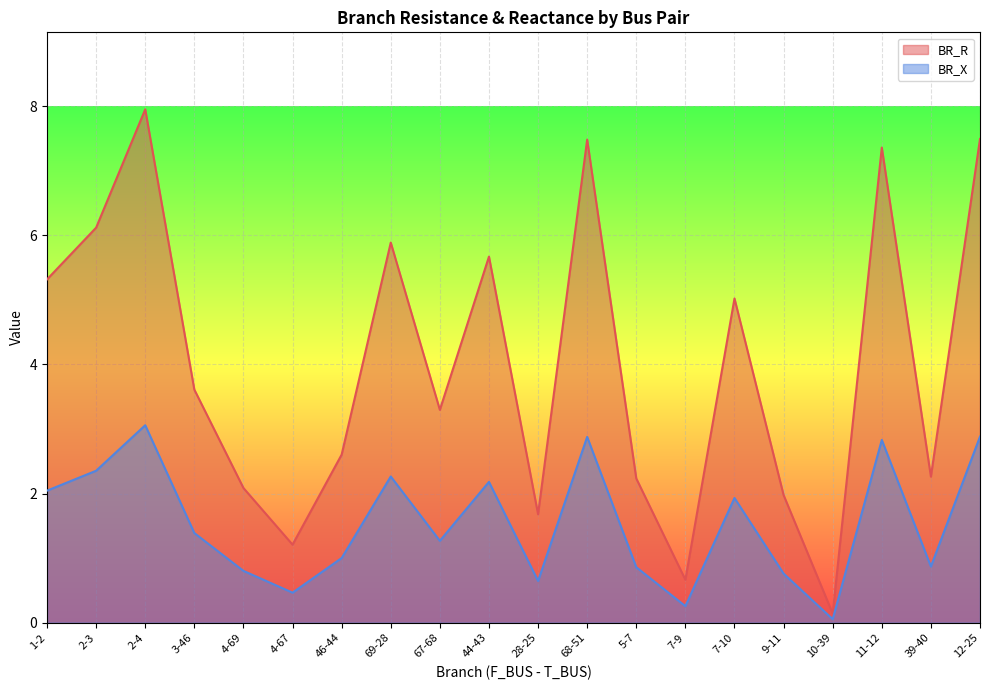

Between 44-43 and 7-10, which series saw the biggest shift?

BR_R